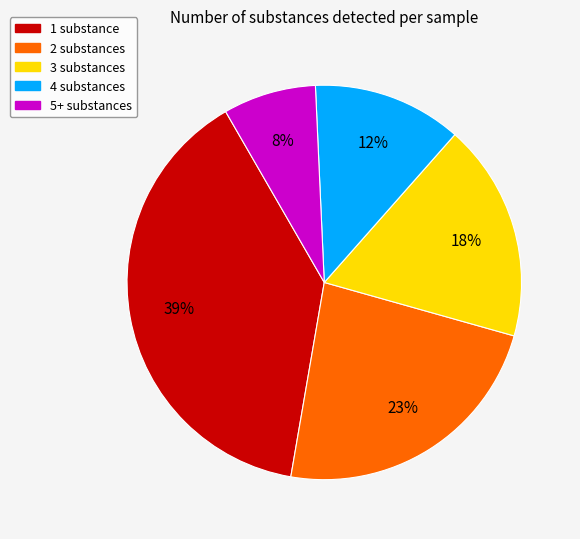

Combined, do 5+ substances and 3 substances account for over 50%?

No